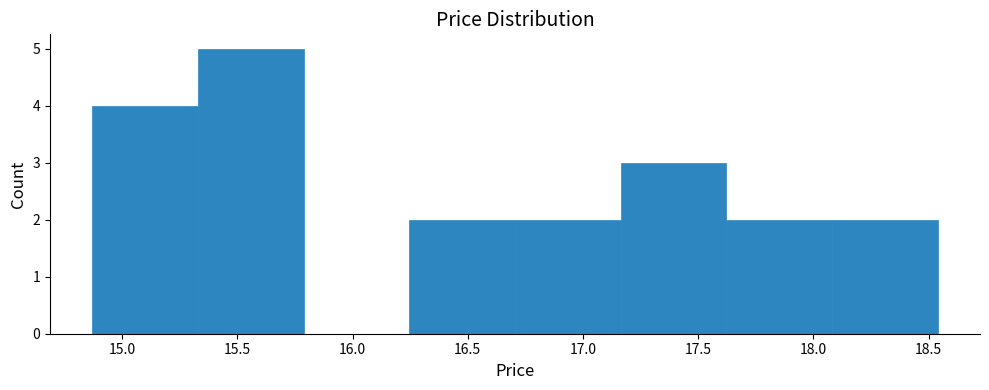

Which range on the x-axis has the tallest bar?

15.35 to 15.80